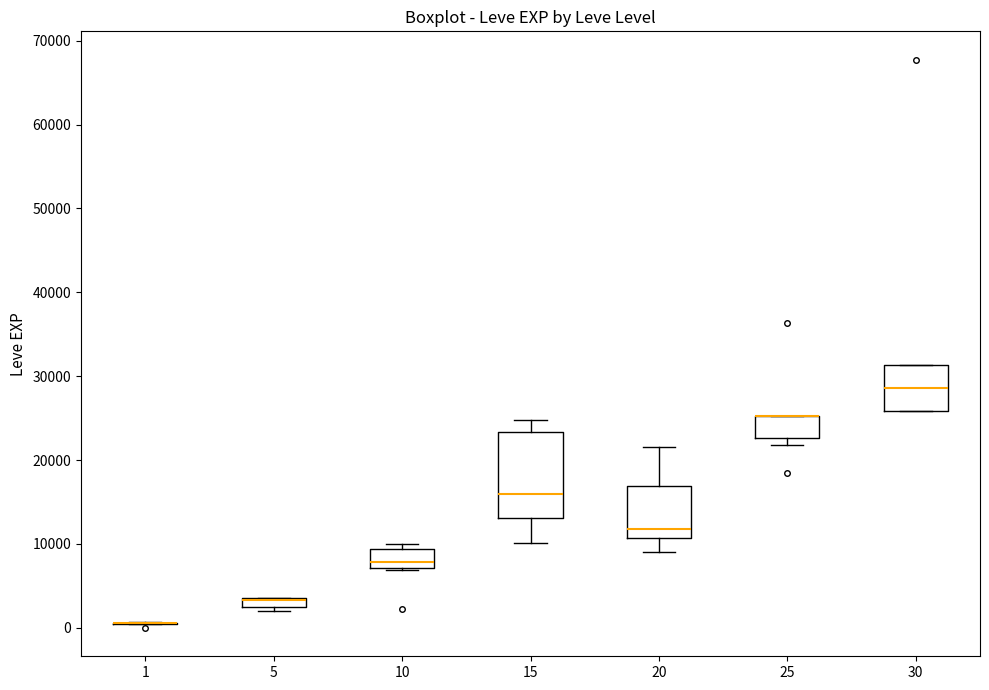

Comparing the boxes themselves (not the whiskers), which one is the tallest?

15